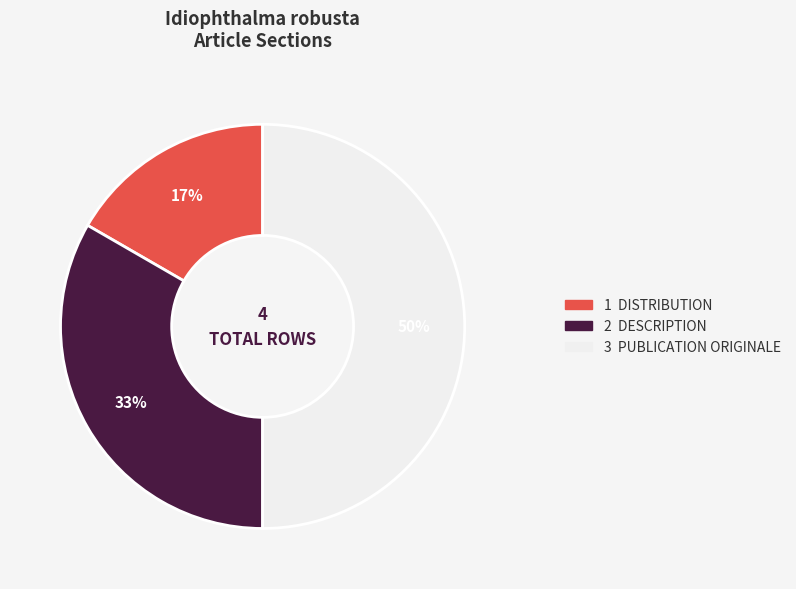

To the nearest percent, what is the average slice percentage?

33%